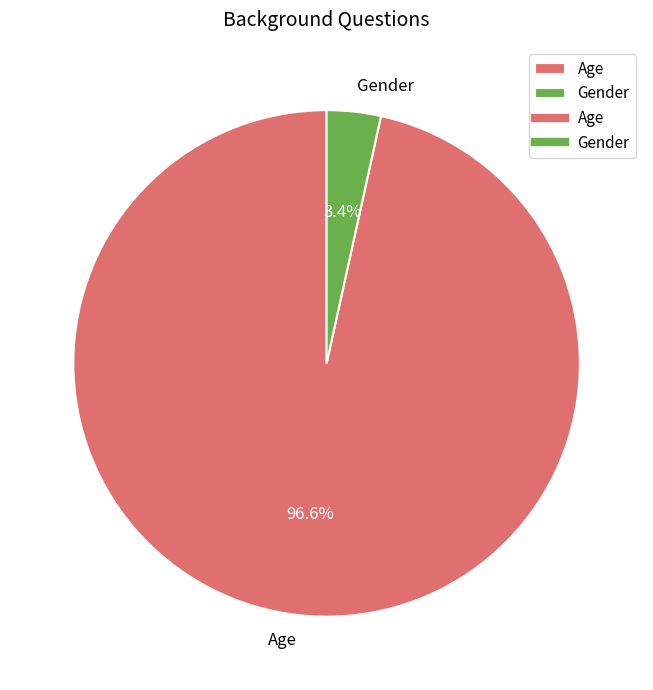

To the nearest percent, what percentage of the pie is Age?

97%